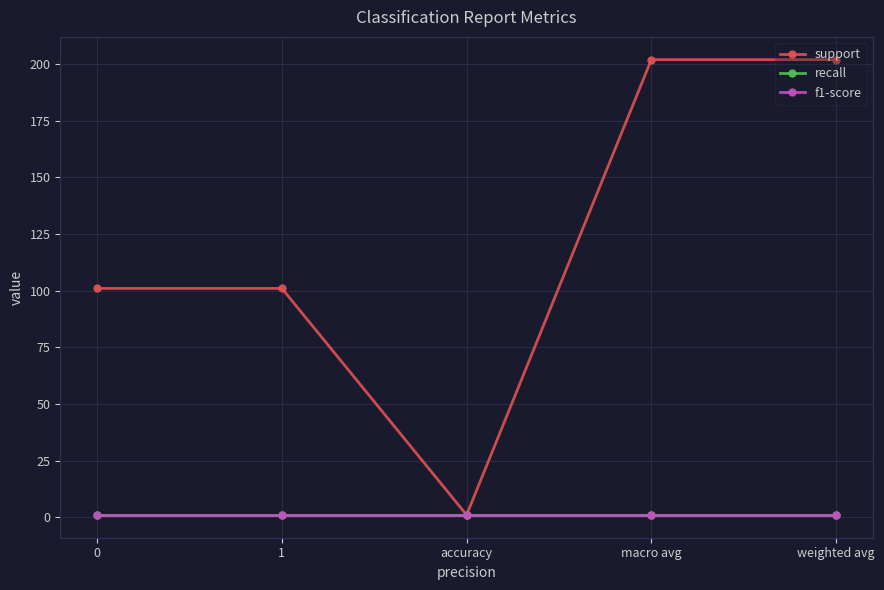

True or false: f1-score and support intersect in this chart.

False